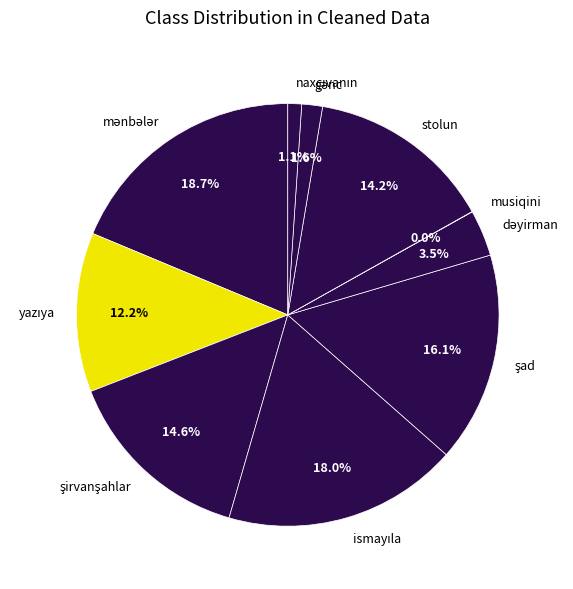

Does any single category account for the majority?

No